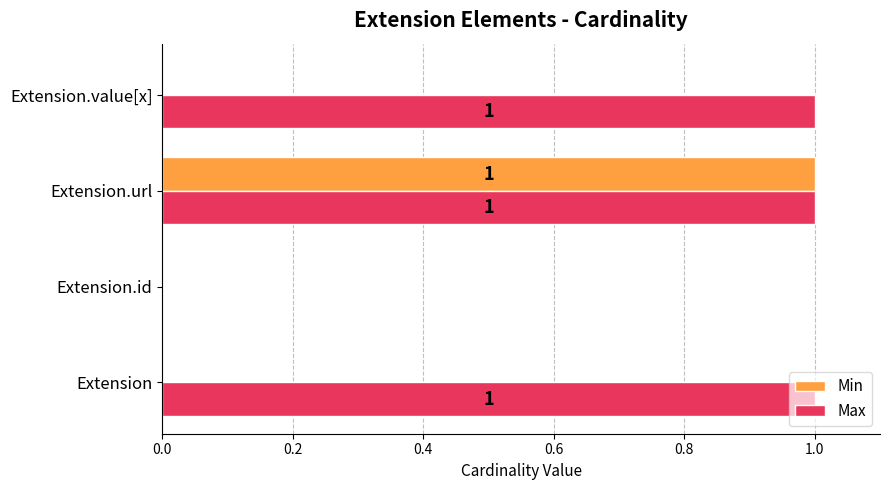

Which category has the highest value in the Min series?

Extension.url